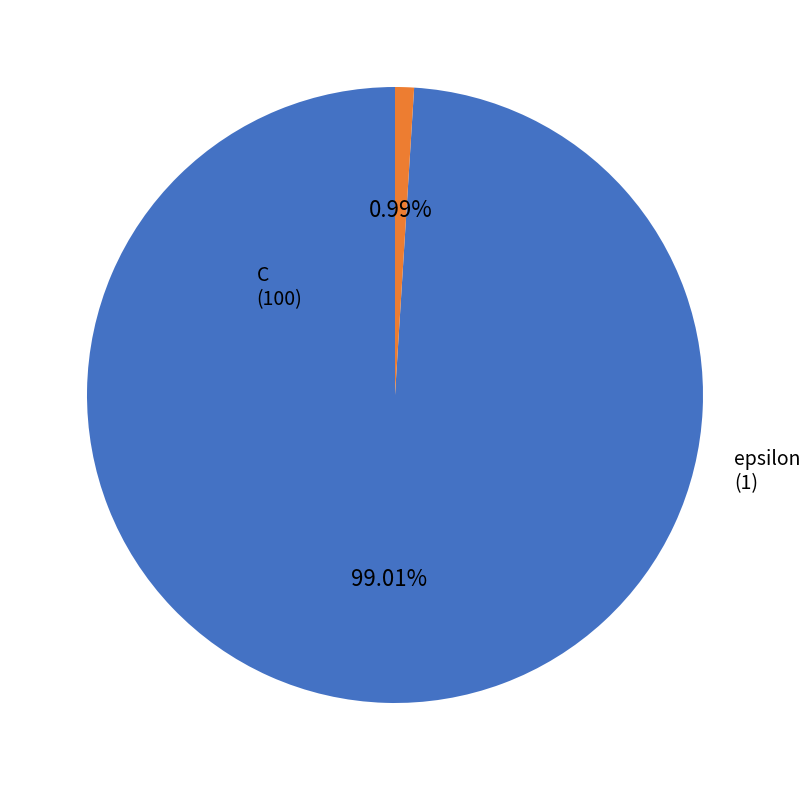

To the nearest percent, what is the combined percentage of epsilon and C?

100%